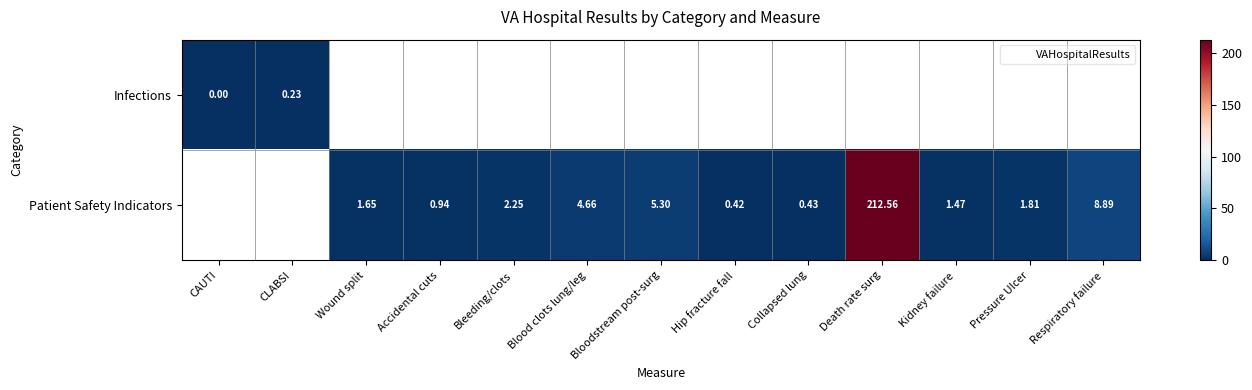

Count the number of data series in this chart.

2